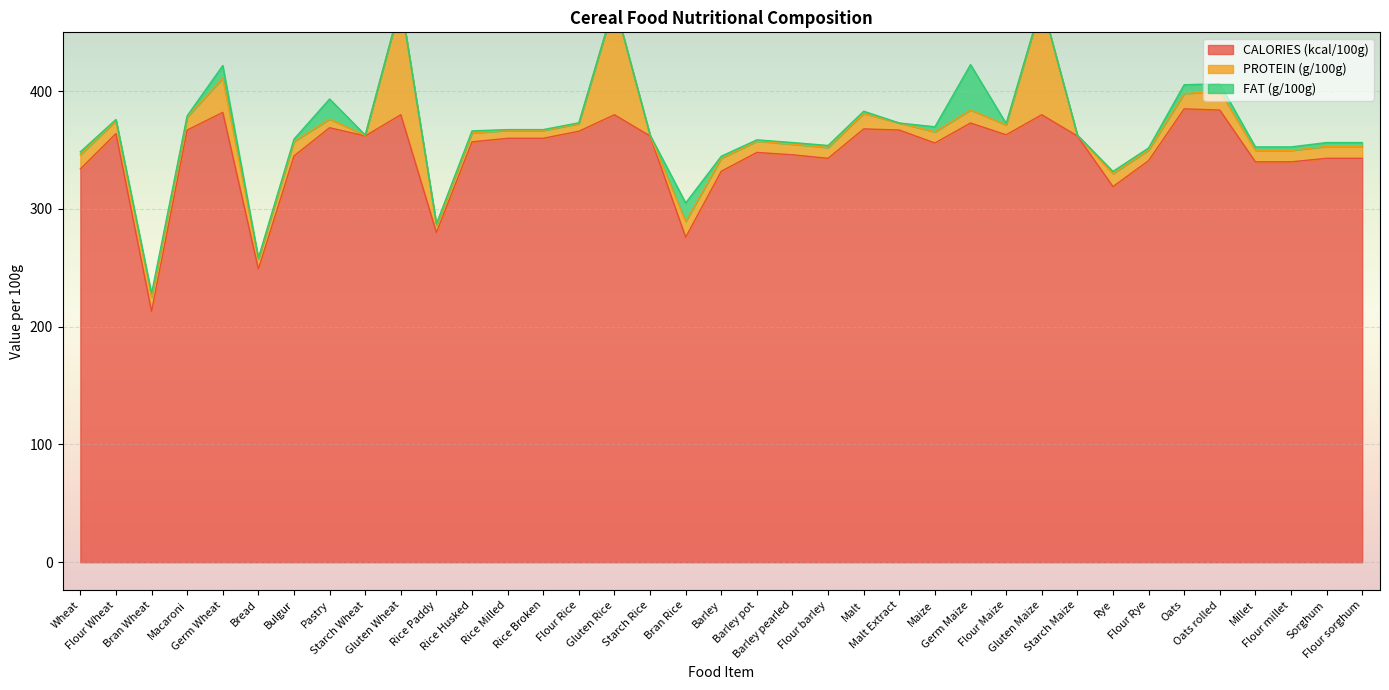

Does the chart display data point markers on the line(s)?

No